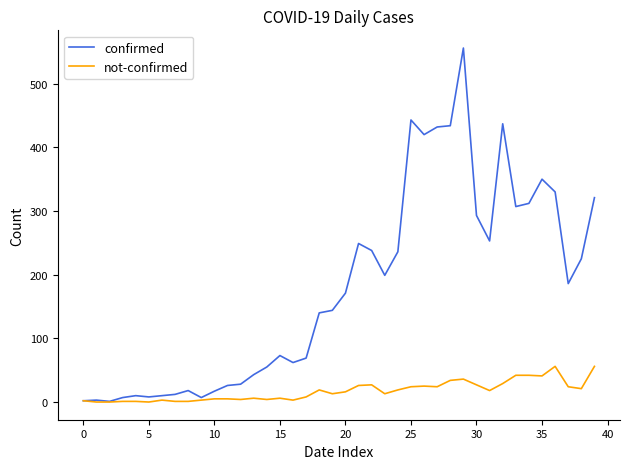

How many lines are shown in the chart?

2